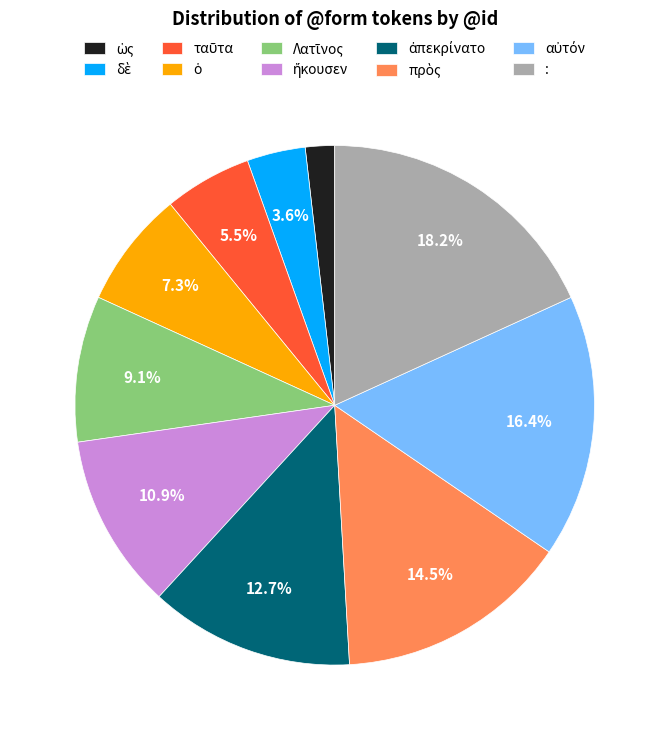

To the nearest percent, what is the difference between the largest and smallest slice percentages?

16%